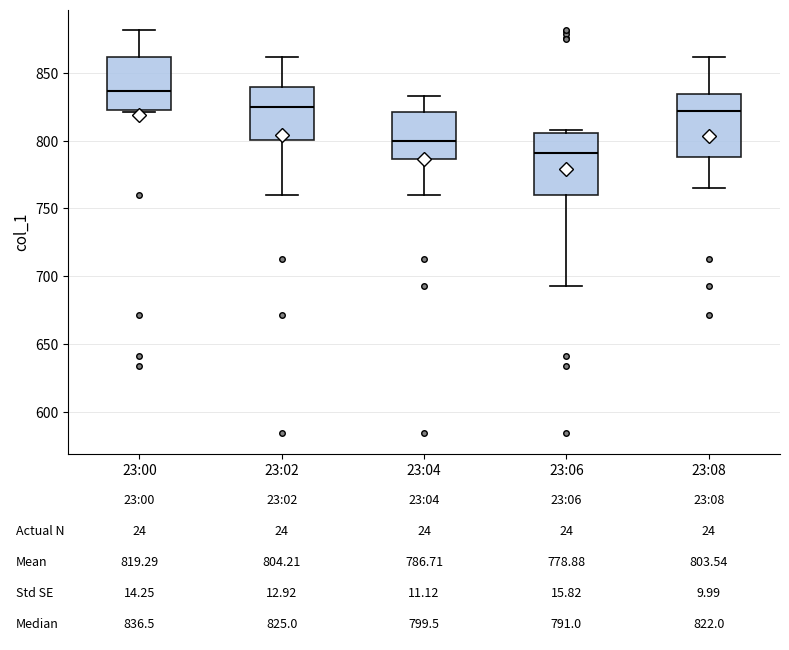

Which box has the highest median line?

23:00